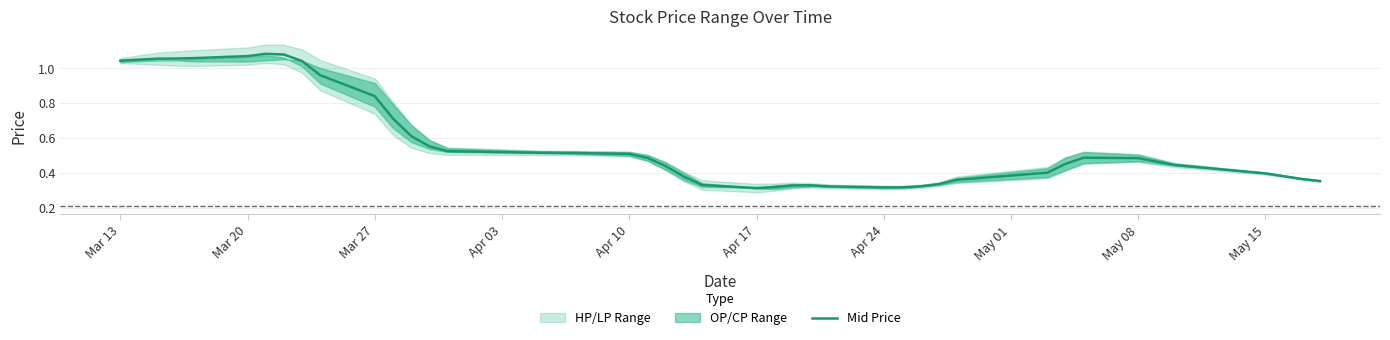

How many points are higher than both their immediate neighbors (excluding endpoints)?

3